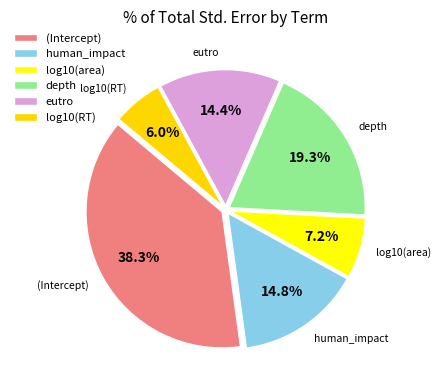

To the nearest percent, what is the difference between the eutro and depth slice percentages?

5%